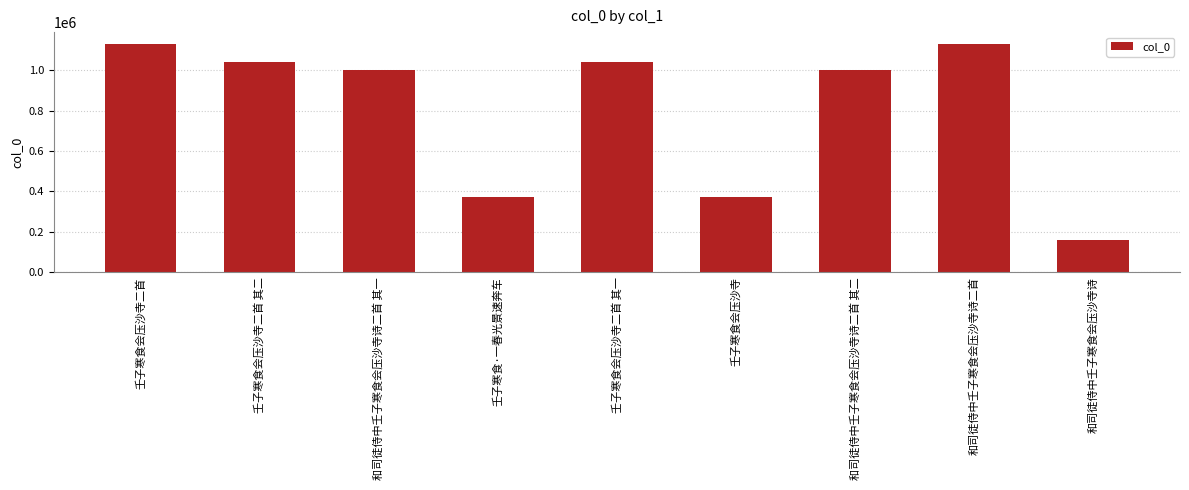

Is it true that the value at 和司徒侍中壬子寒食会压沙寺诗二首 其二 is 999804?

True